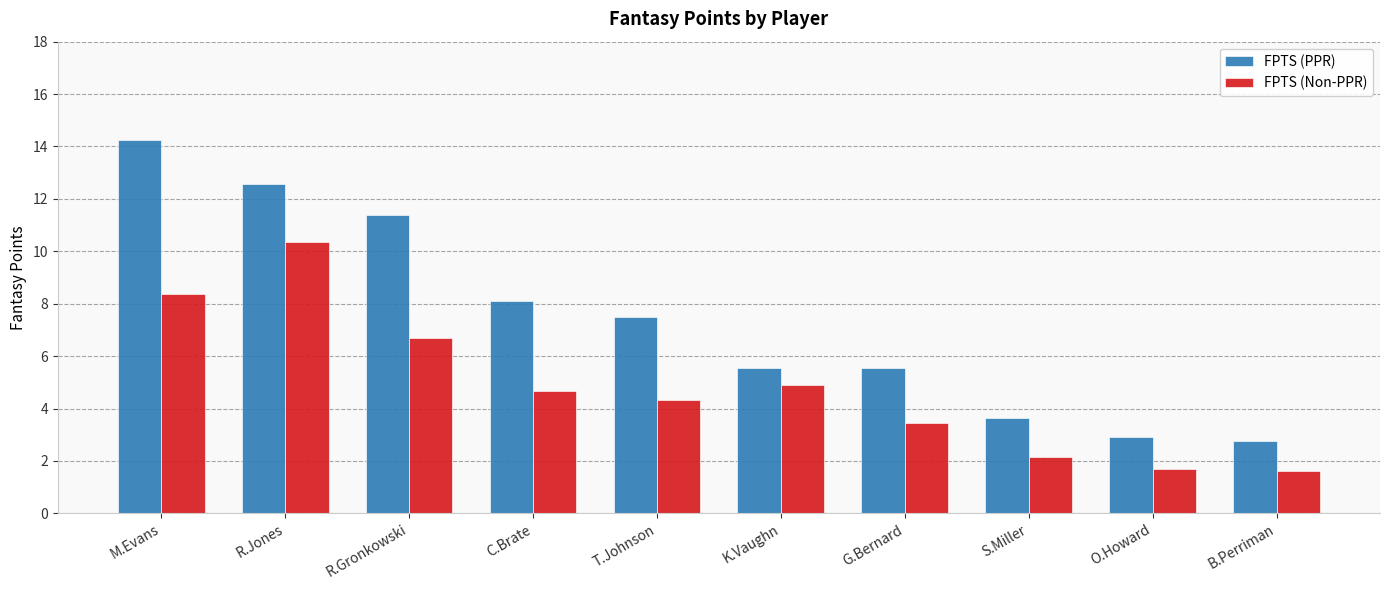

True or false: FPTS (Non-PPR) has a value of 1.2 at C.Brate.

False